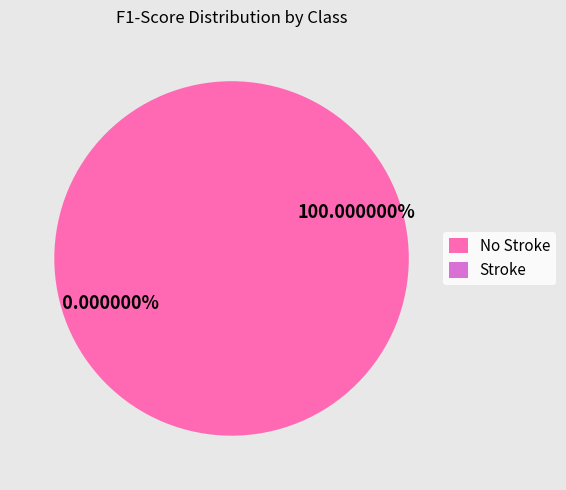

Which slice is the smallest?

Stroke